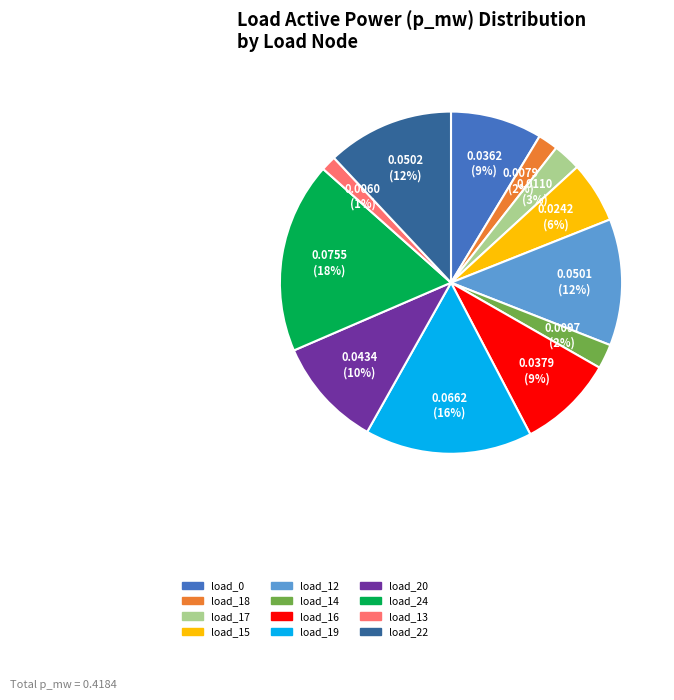

Does any single category account for the majority?

No